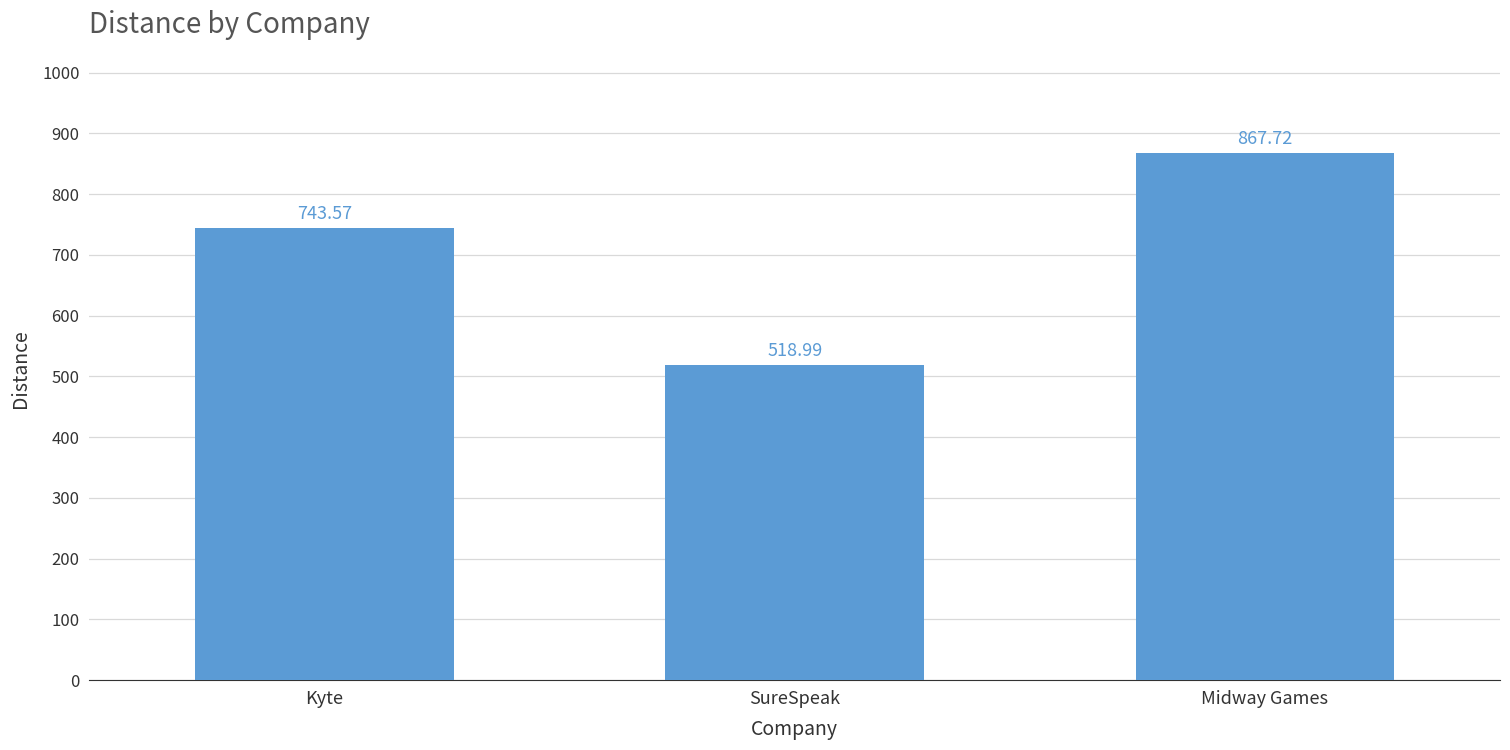

What is the label of the 2nd bar from the left?

SureSpeak